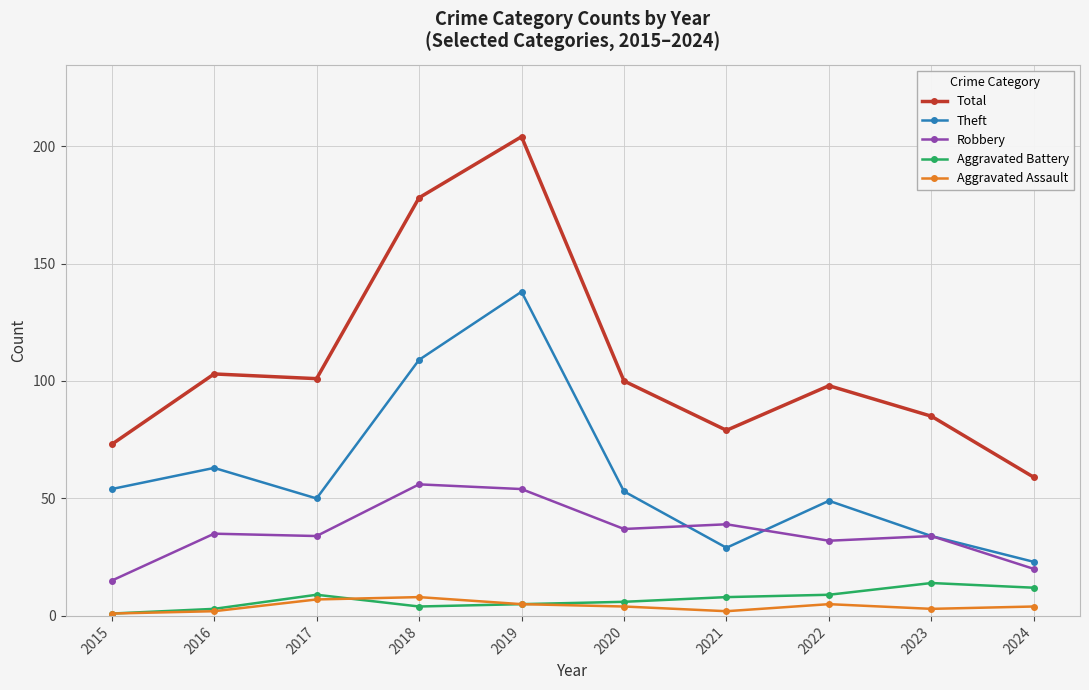

Where is Theft nearest to the value 80?

2016